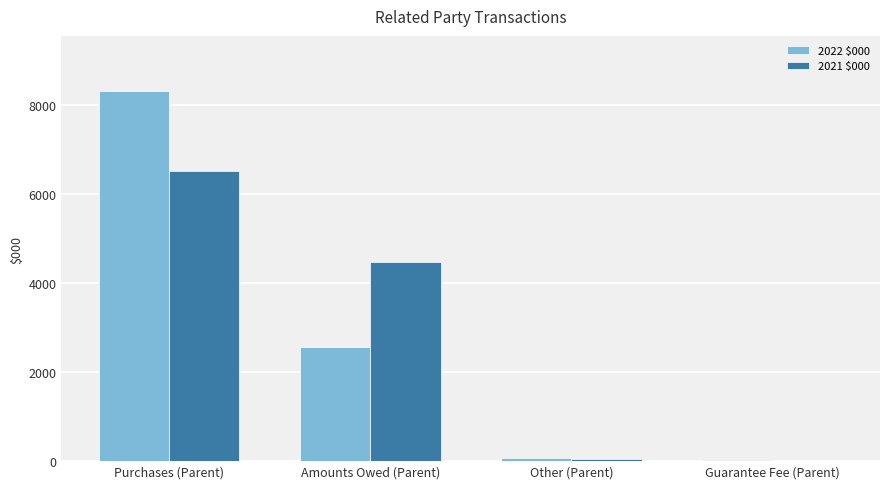

At which category is the sum across all series the highest?

Purchases (Parent)